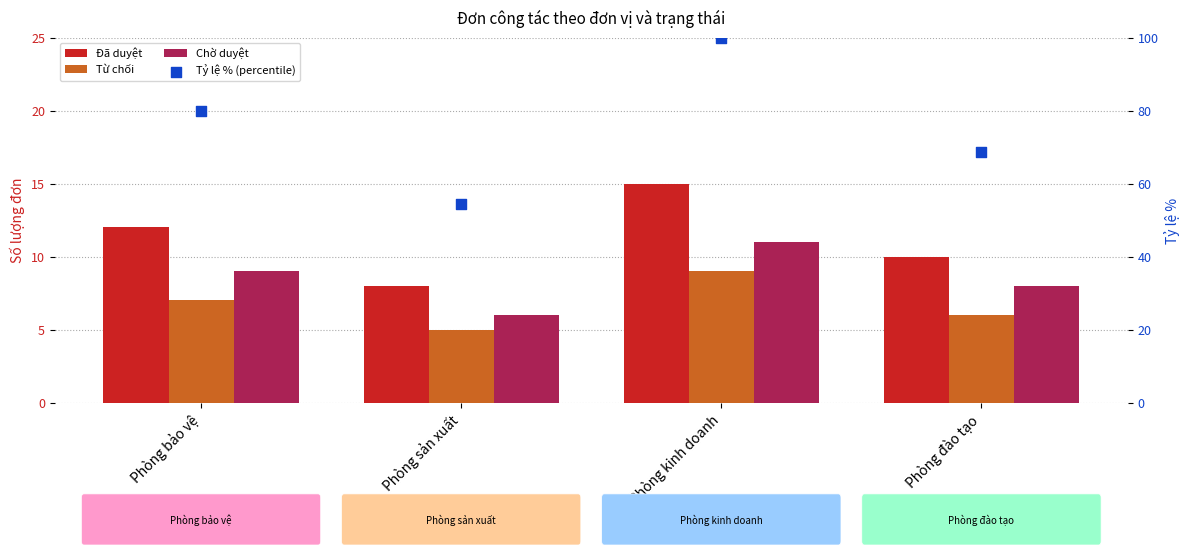

Which series has the largest total across all categories?

Tỷ lệ % (percentile)